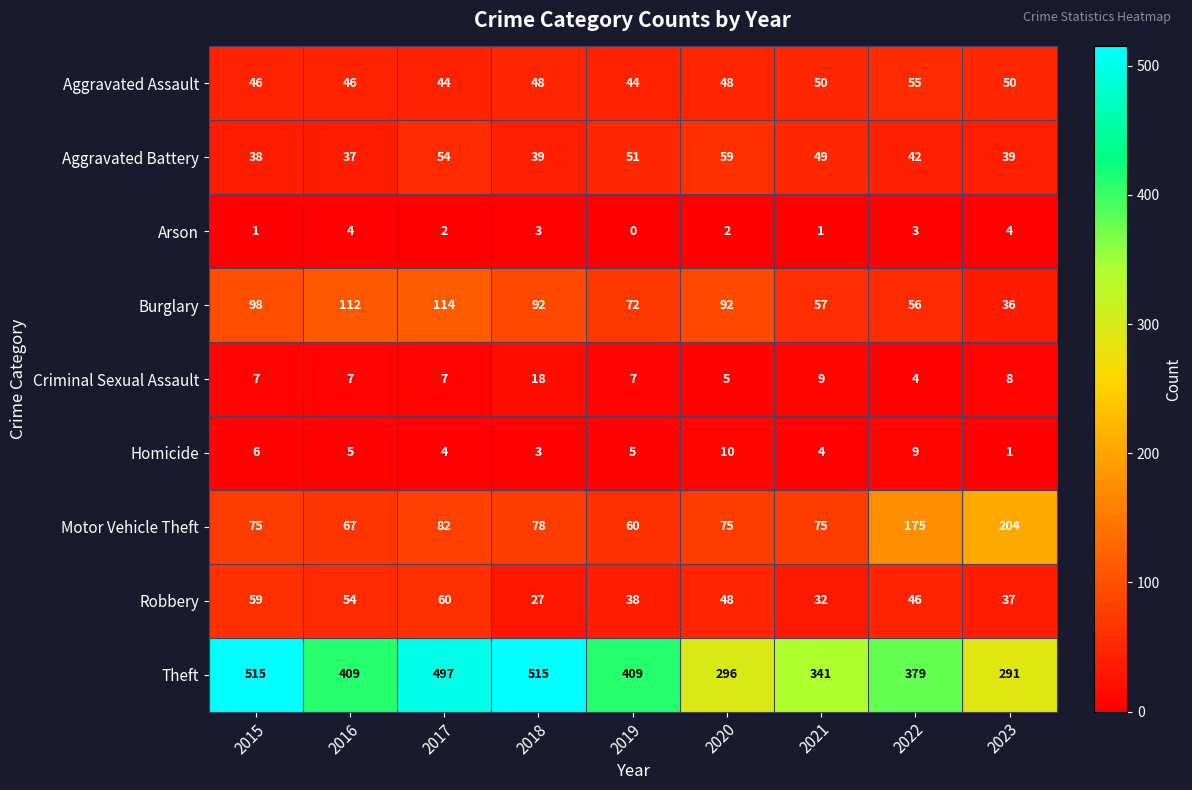

What is the total value across all series at 2023?

670